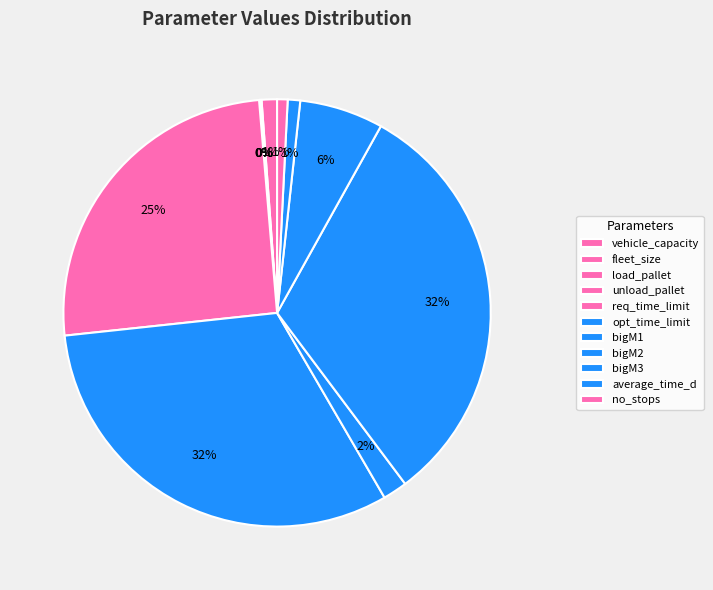

What is the change in value from opt_time_limit to bigM3?

-480.0